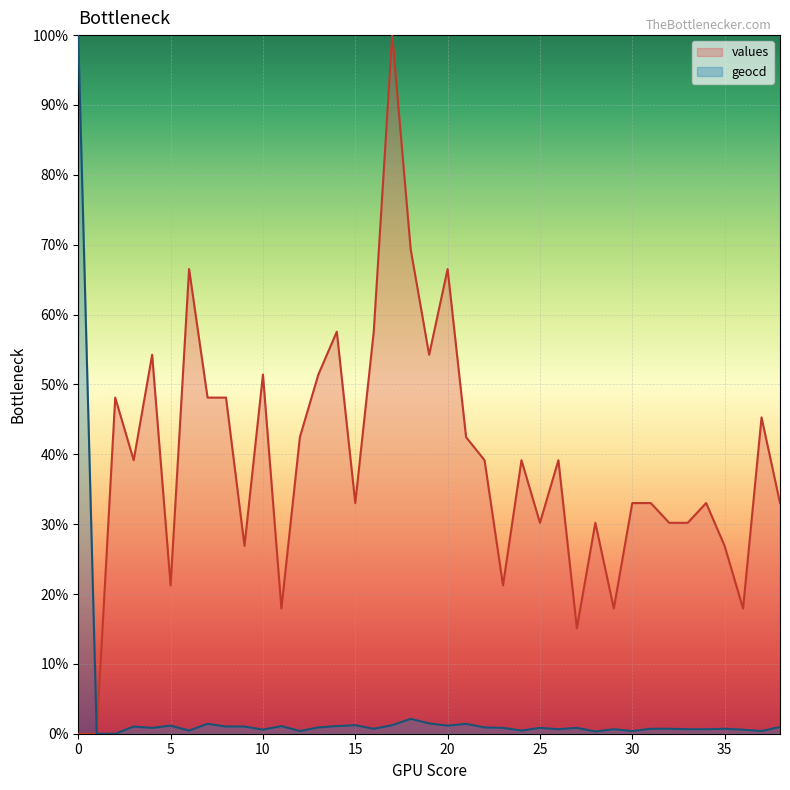

The geocd series shows 39.0 at 0. True or false?

False